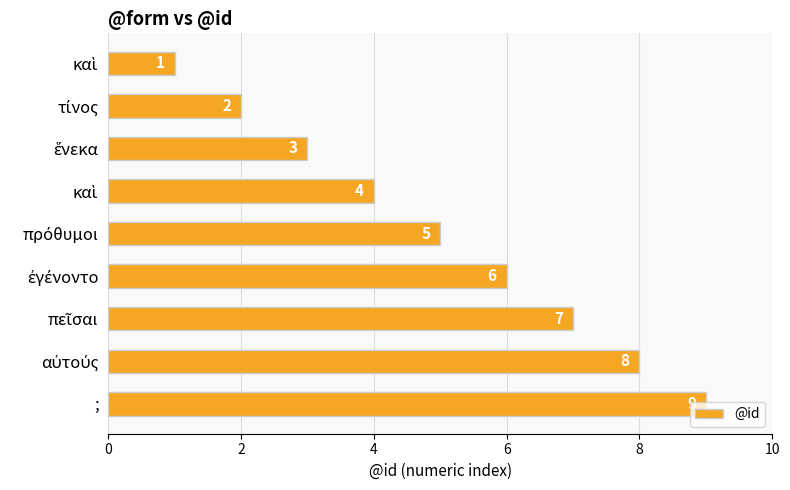

How many bars are there in total?

9